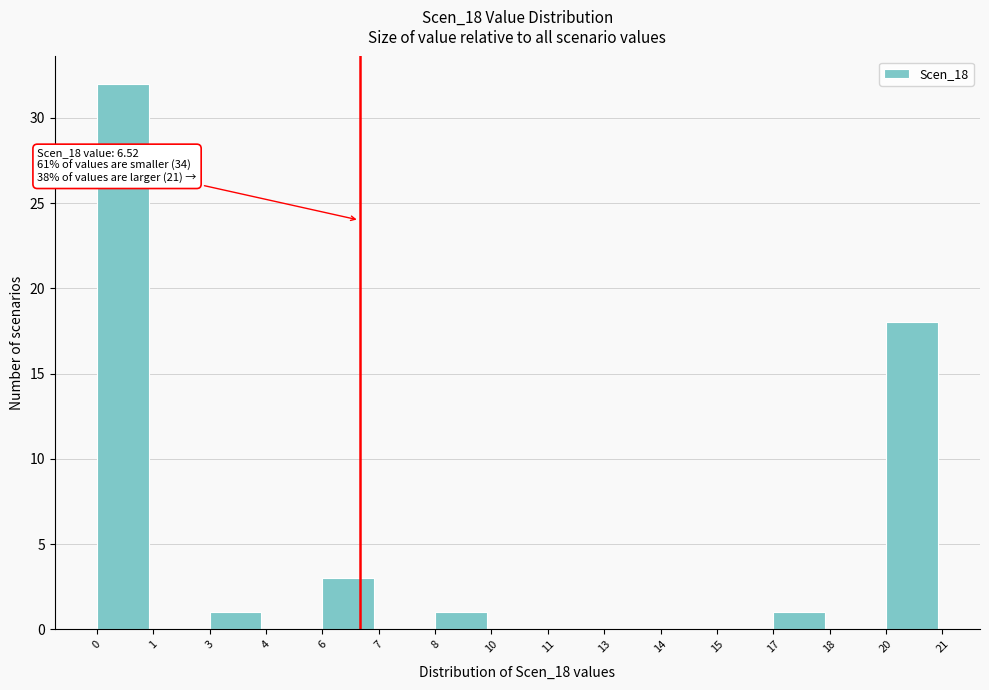

Reading left to right, extract all data points from this chart.

0=32	1=0	3=1	4=0	6=3	7=0	8=1	10=0	11=0	13=0	14=0	15=0	17=1	18=0	20=18